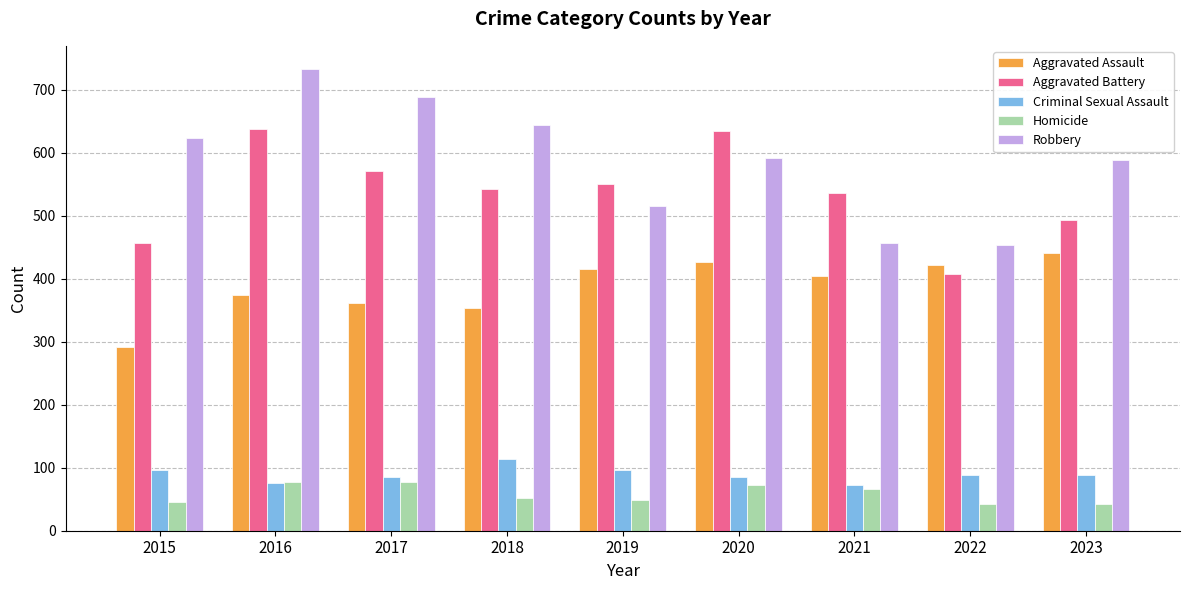

How many distinct data groups are displayed?

5